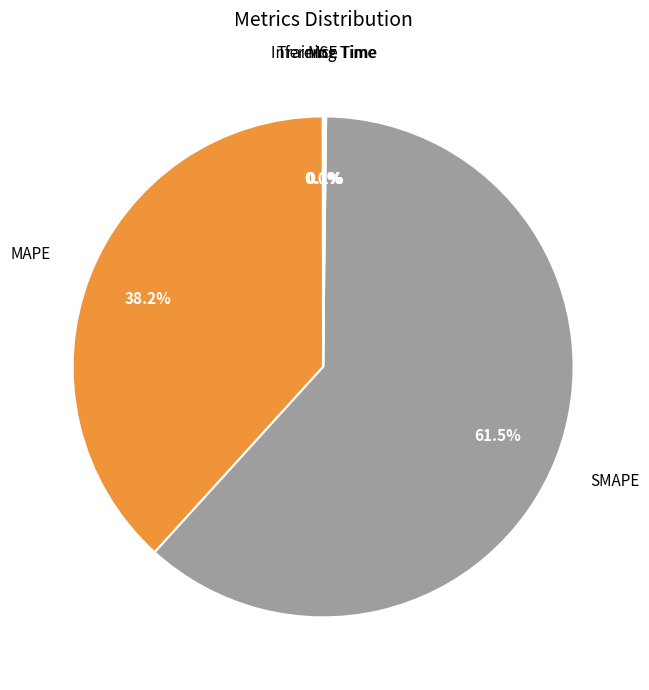

What is the ratio of the value at SMAPE to the value at MAPE?

1.6